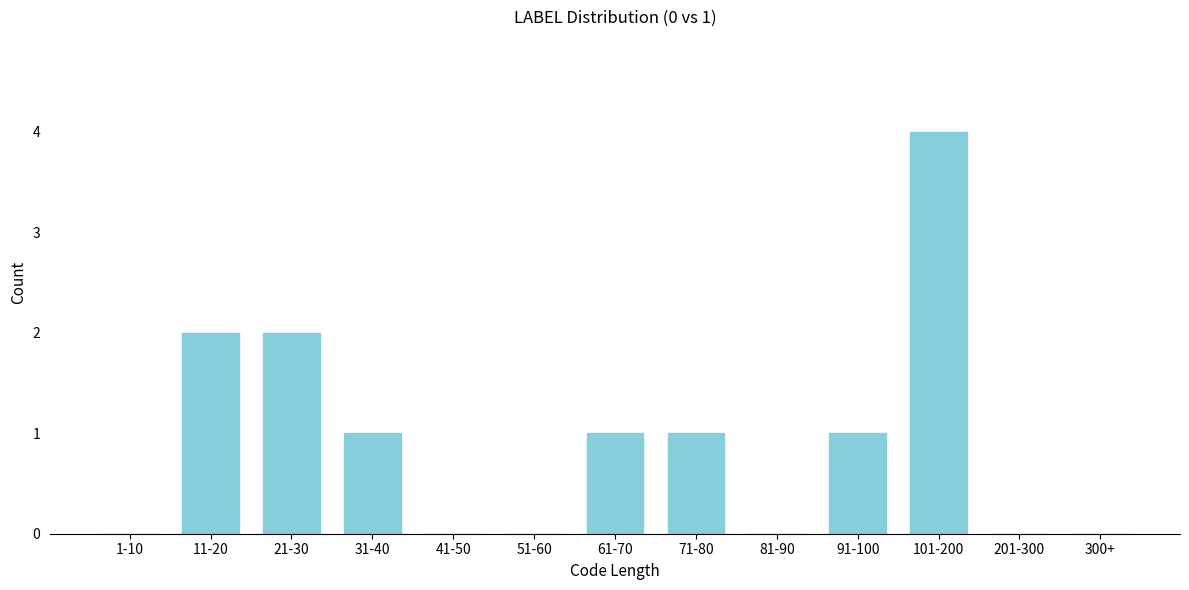

Reading left to right, extract all data points from this chart.

1-10=0	11-20=2	21-30=2	31-40=1	41-50=0	51-60=0	61-70=1	71-80=1	81-90=0	91-100=1	101-200=4	201-300=0	300+=0